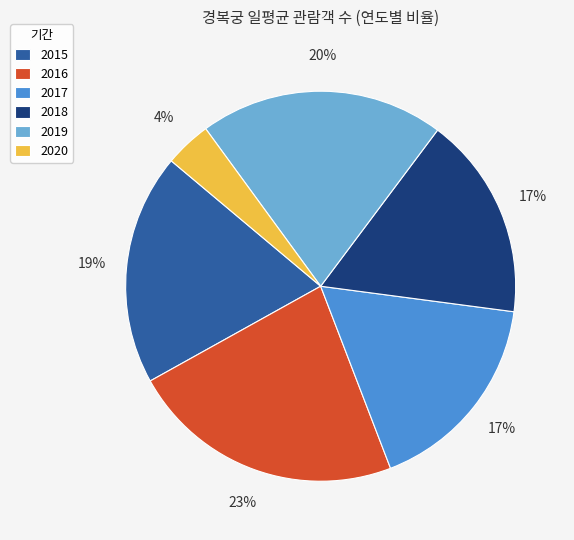

Count the number of slices in the pie.

6